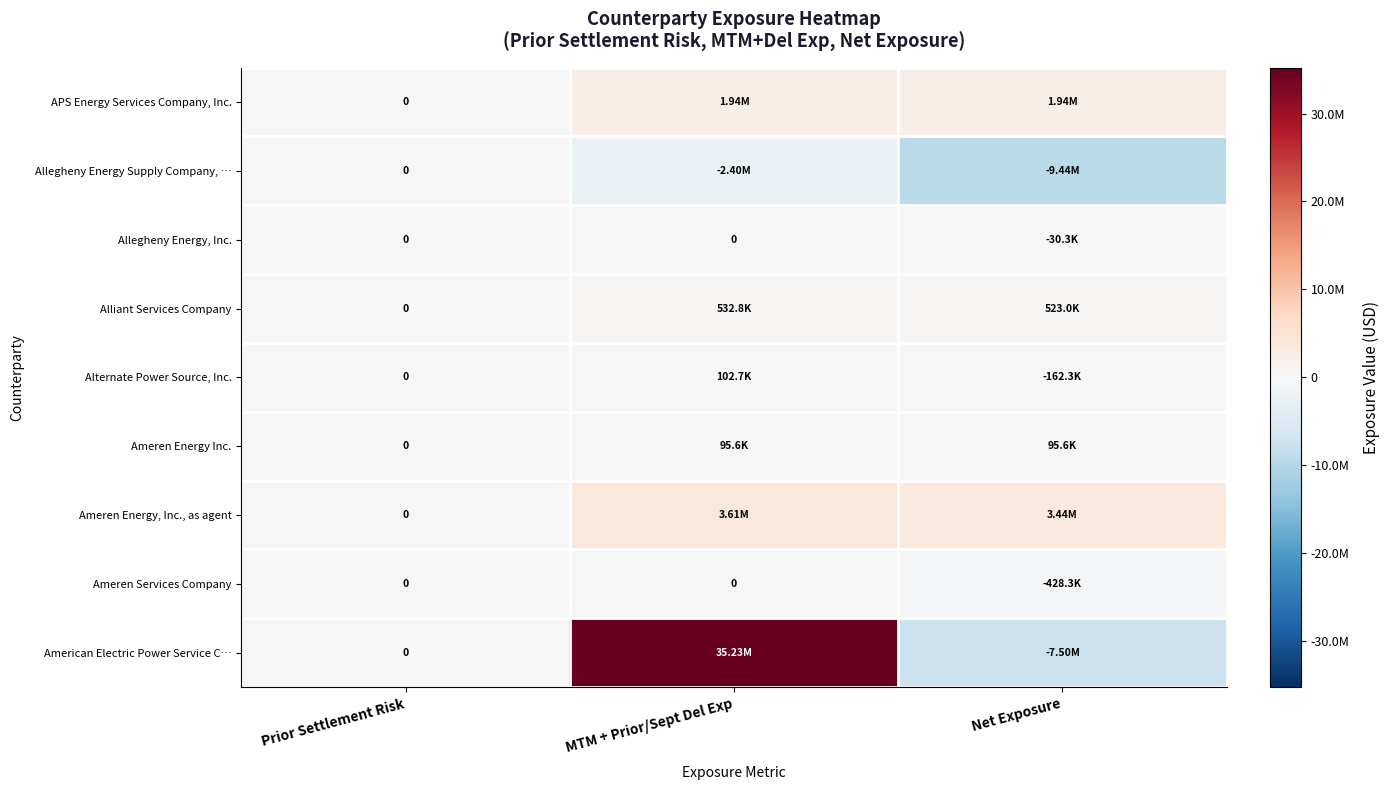

What is the sum of the Alliant Services Company values at Prior Settlement Risk and Net Exposure?

523042